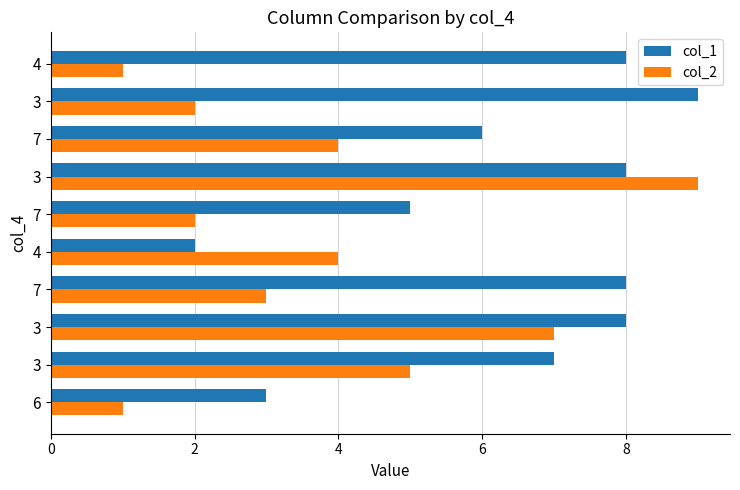

What is the label of the 7th bar from the right?

7